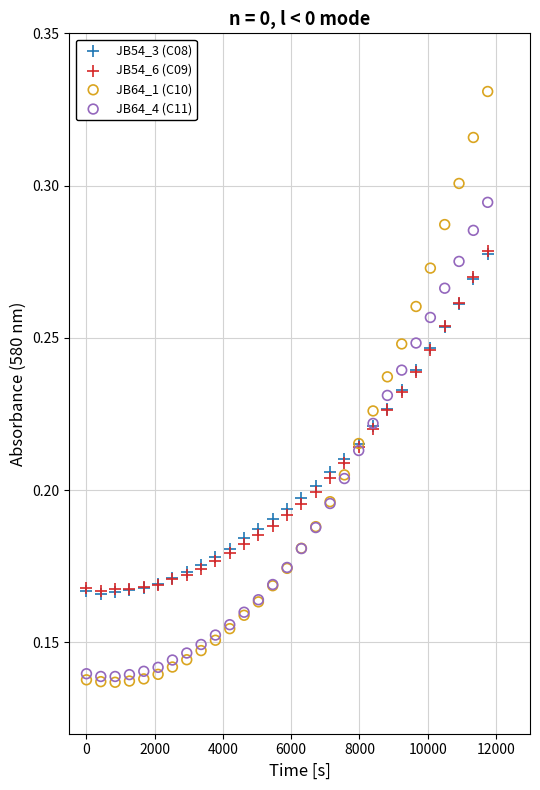

What are all the series names shown in the legend?

JB54_3 (C08), JB54_6 (C09), JB64_1 (C10), JB64_4 (C11)